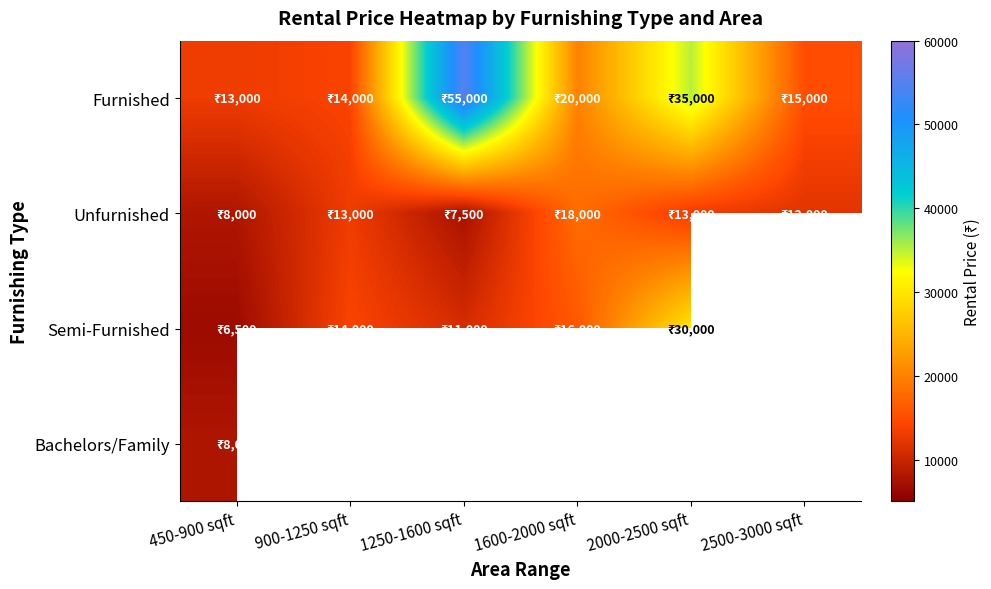

Which series changed the most between 1250-1600 sqft and 1600-2000 sqft?

Furnished